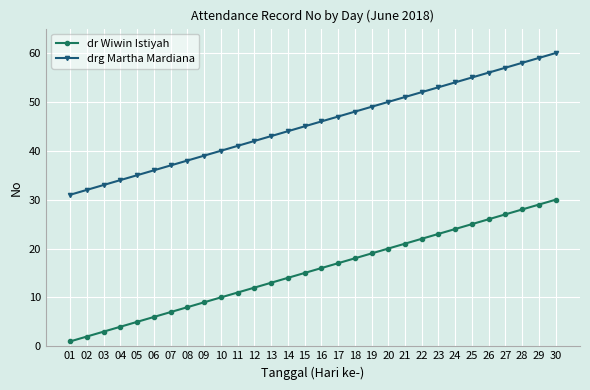

What are all the series names shown in the legend?

dr Wiwin Istiyah, drg Martha Mardiana